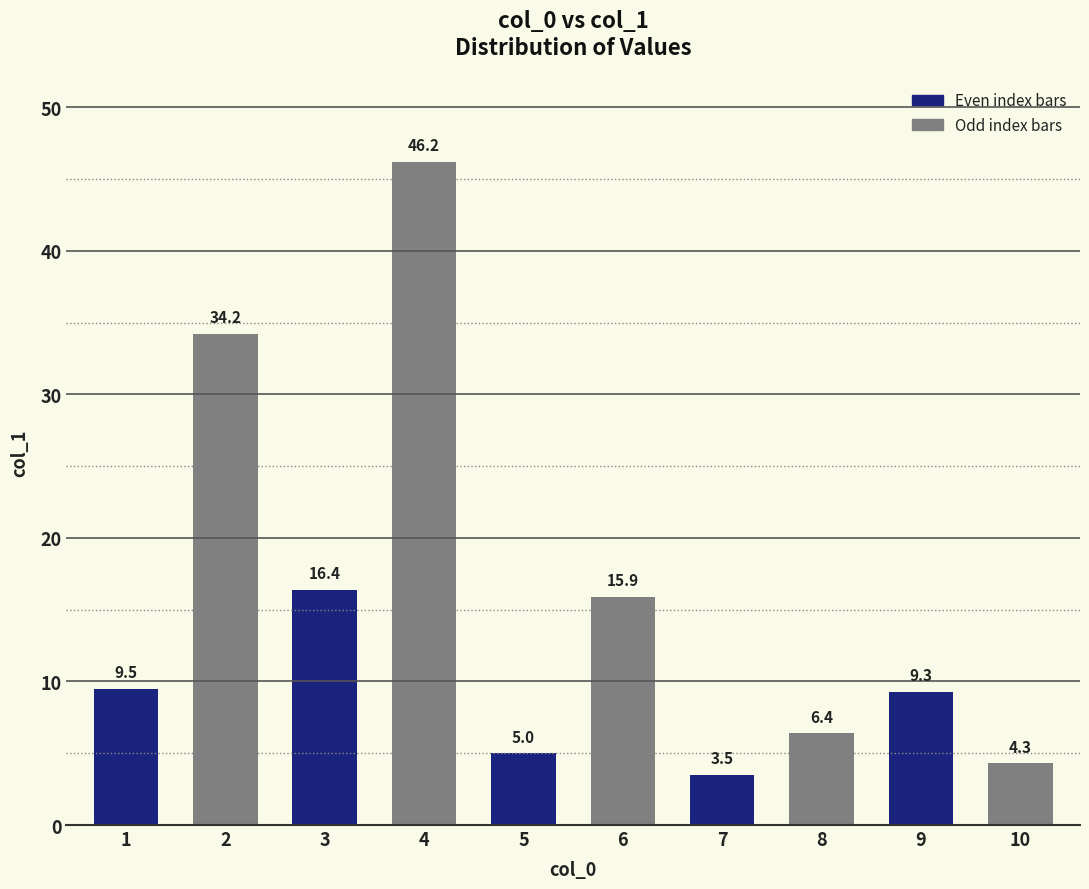

What is the value of the 3rd bar from the left?

16.4